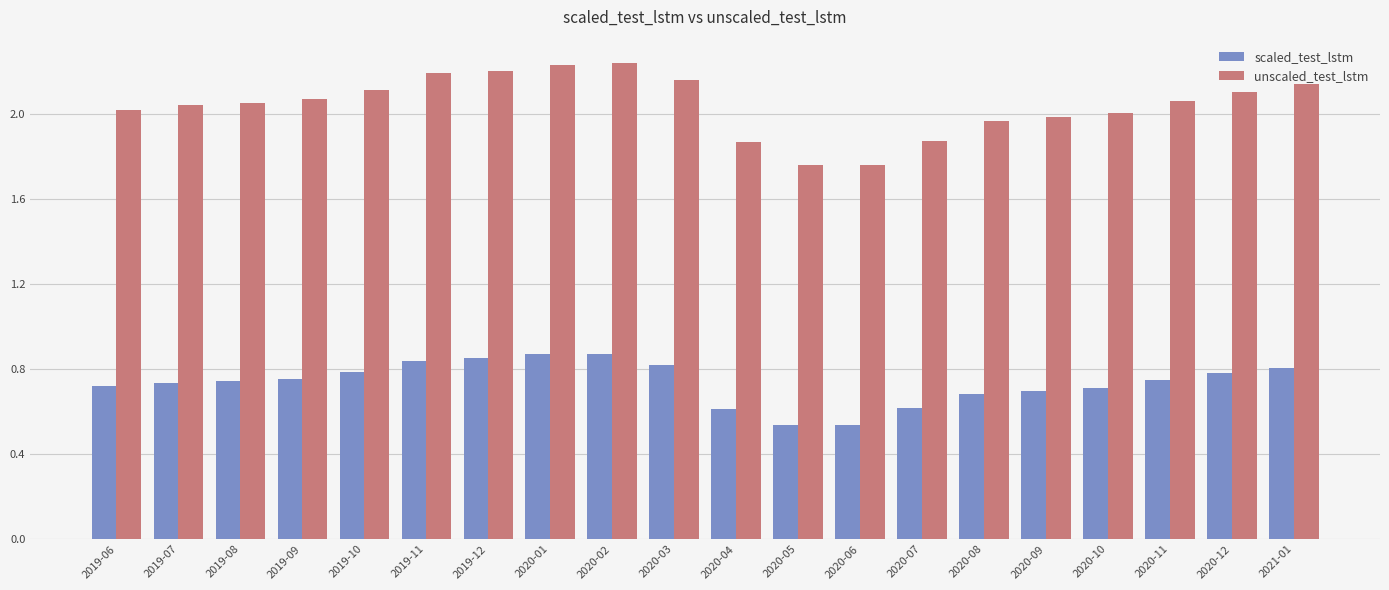

What is the sum of the unscaled_test_lstm values at 2020-11 and 2020-04?

3.9